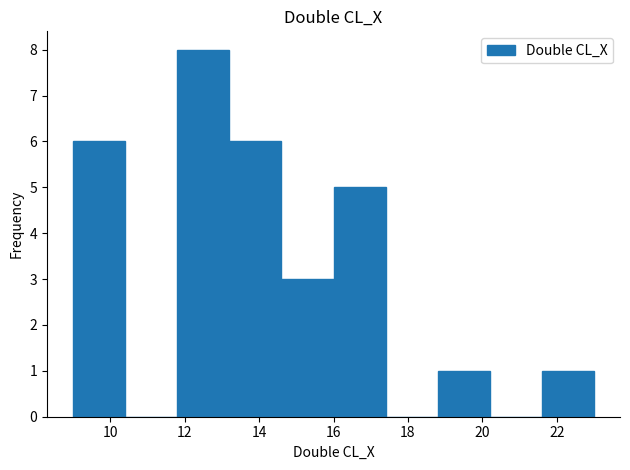

Reading left to right, transcribe this chart: for each bar, give the range it covers on the x-axis and its height. The values are not printed on the chart, so give them approximately, as read against the axis.

9.0 to 10.4: 6
10.4 to 11.8: 0
11.8 to 13.2: 8
13.2 to 14.6: 6
14.6 to 16.0: 3
16.0 to 17.4: 5
17.4 to 18.8: 0
18.8 to 20.2: 1
20.2 to 21.6: 0
21.6 to 23.0: 1